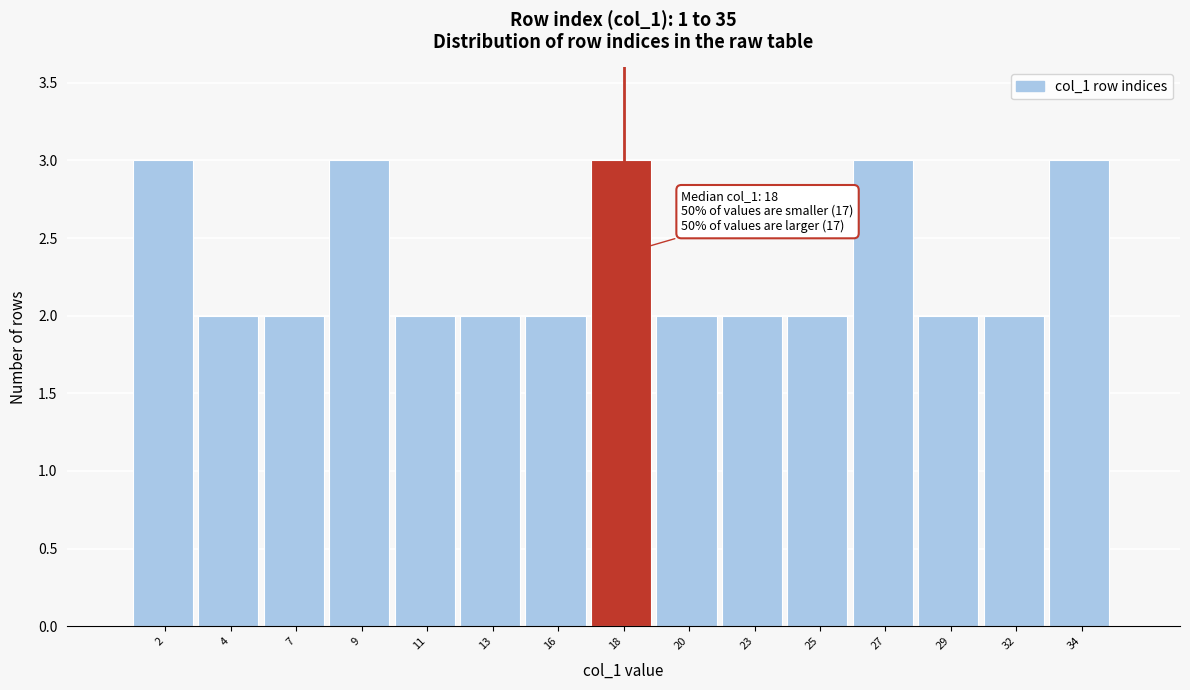

Reading left to right, extract all data points from this chart.

3	2	2	3	2	2	2	3	2	2	2	3	2	2	3